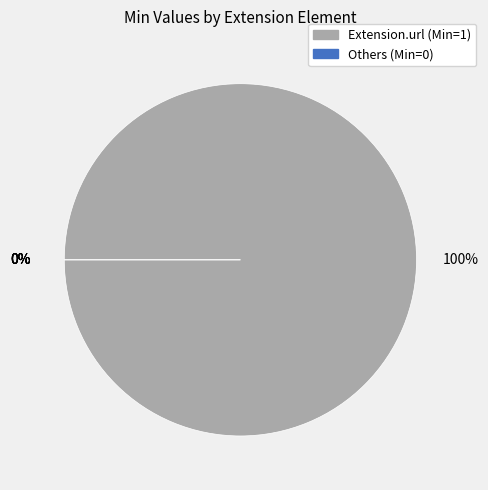

Do Extension.extension and Extension.url together represent more than half of the pie?

Yes